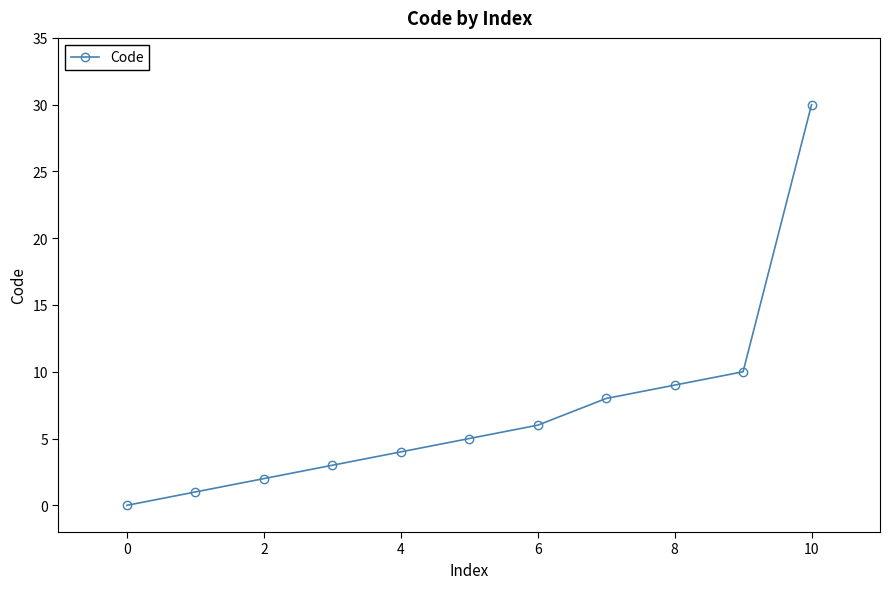

What is the value of the 7th point from the left?

6